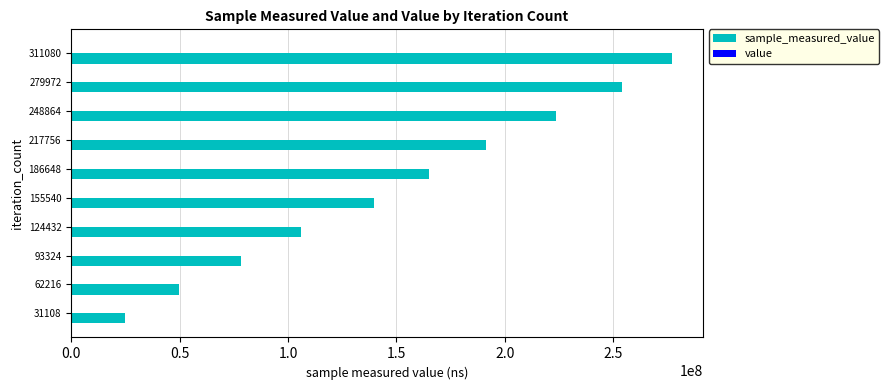

How many series are shown in this chart?

2